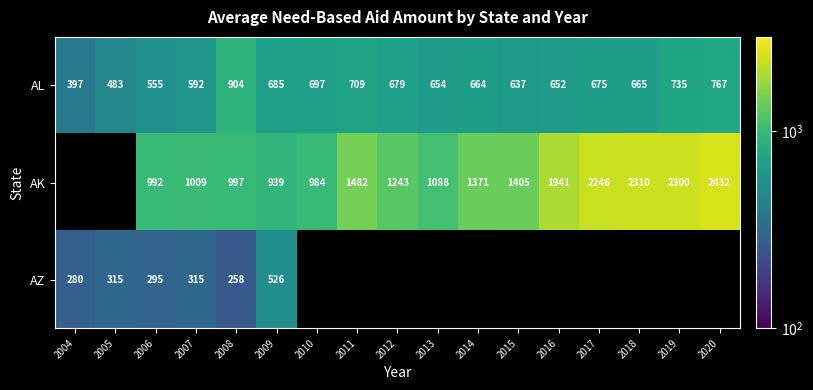

Rank the categories by AZ value from lowest to highest.

2008, 2004, 2006, 2007, 2005, 2009, 2010, 2011, 2012, 2013, 2014, 2015, 2016, 2017, 2018, 2019, 2020